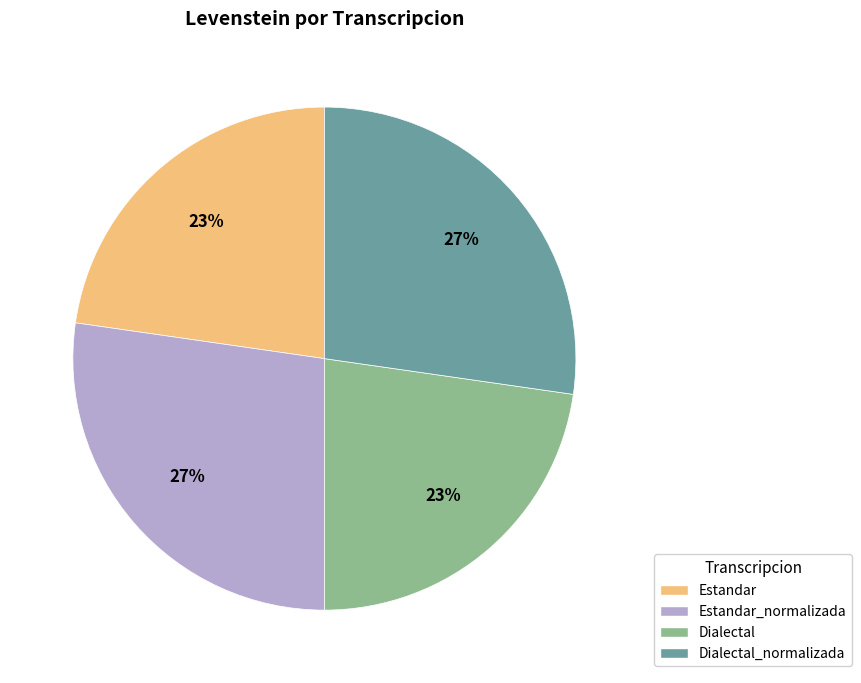

Does any single category account for the majority?

No